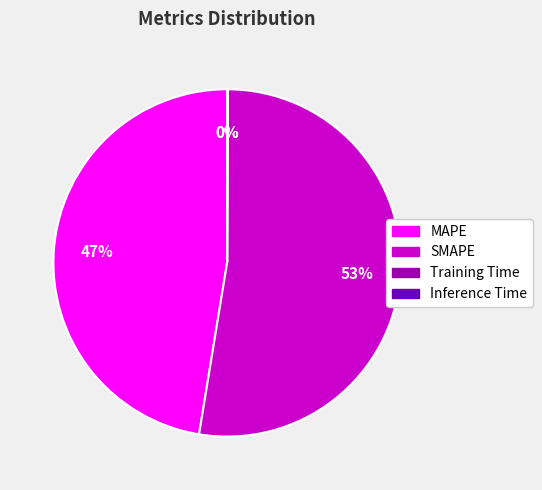

To the nearest percent, what is the average slice percentage?

25%